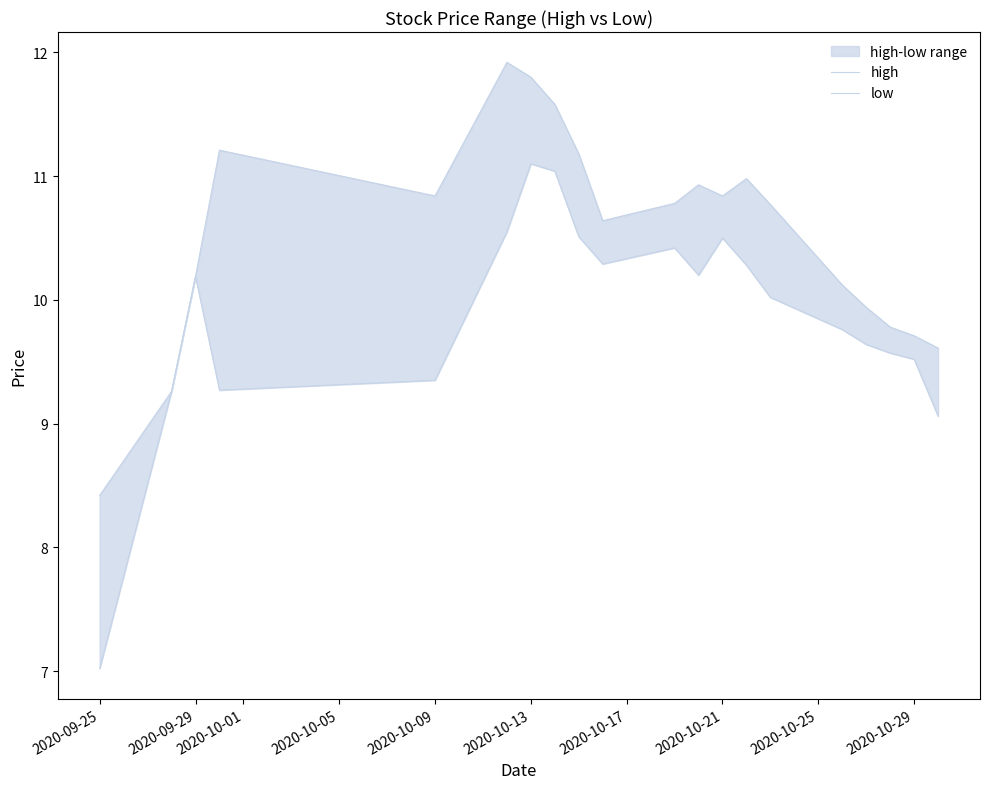

Rank the series by their maximum value, from highest to lowest.

high, low